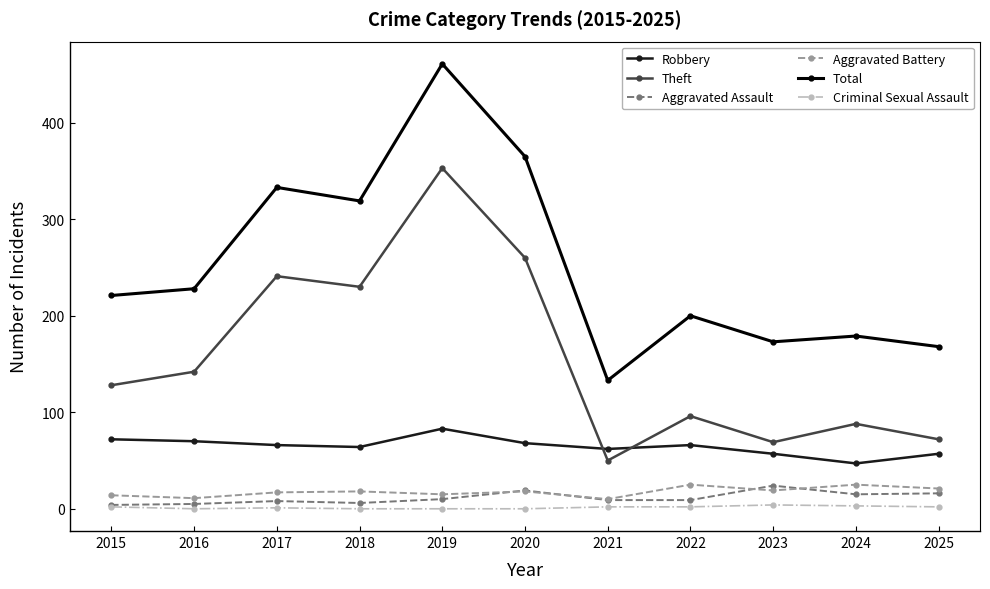

Read the Criminal Sexual Assault value at 2023.

4